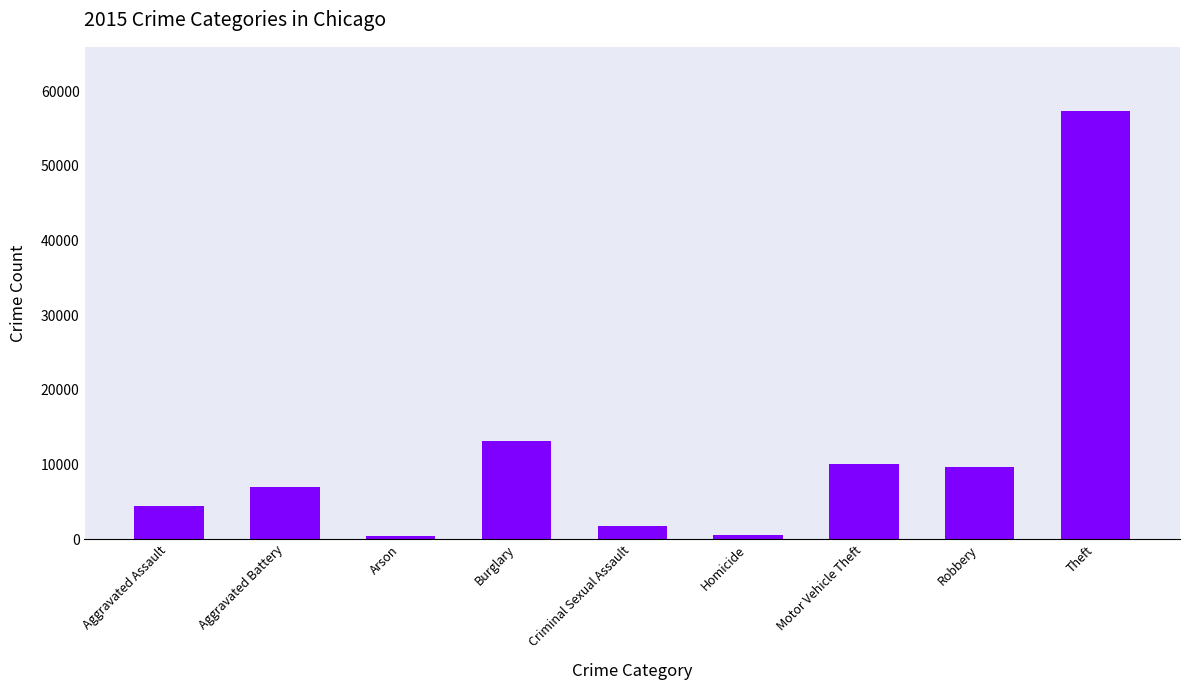

What is the label of the 6th bar from the right?

Burglary